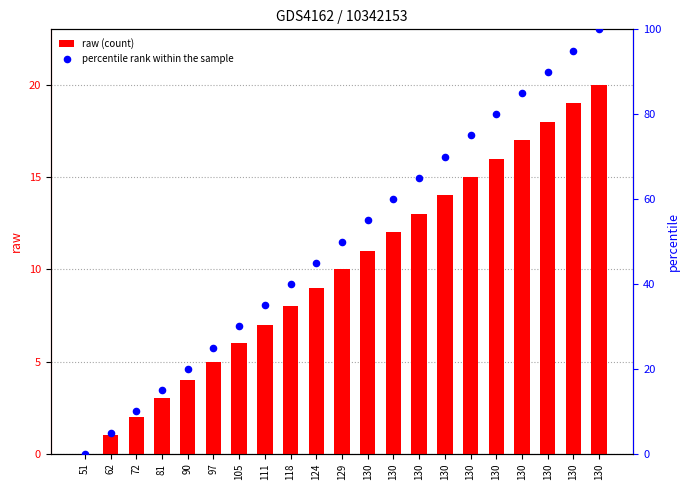

Is the value of raw (count) at 62 greater than the value of percentile rank within the sample at 62?

No